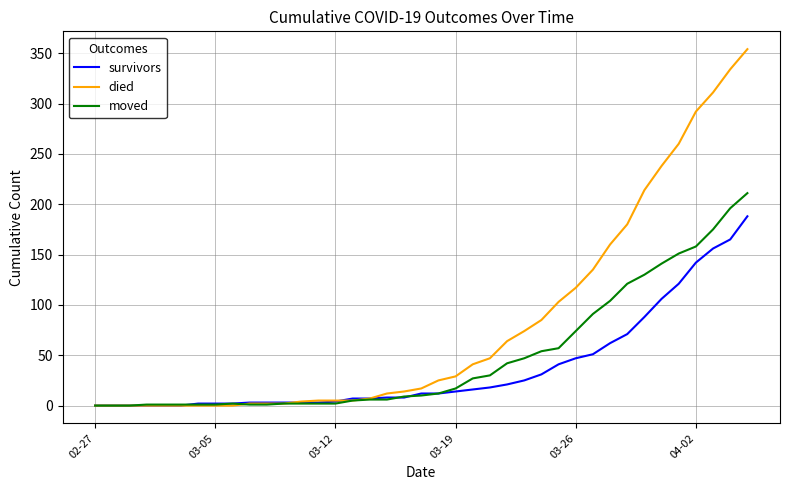

Rank the series by their maximum value, from highest to lowest.

died, moved, survivors